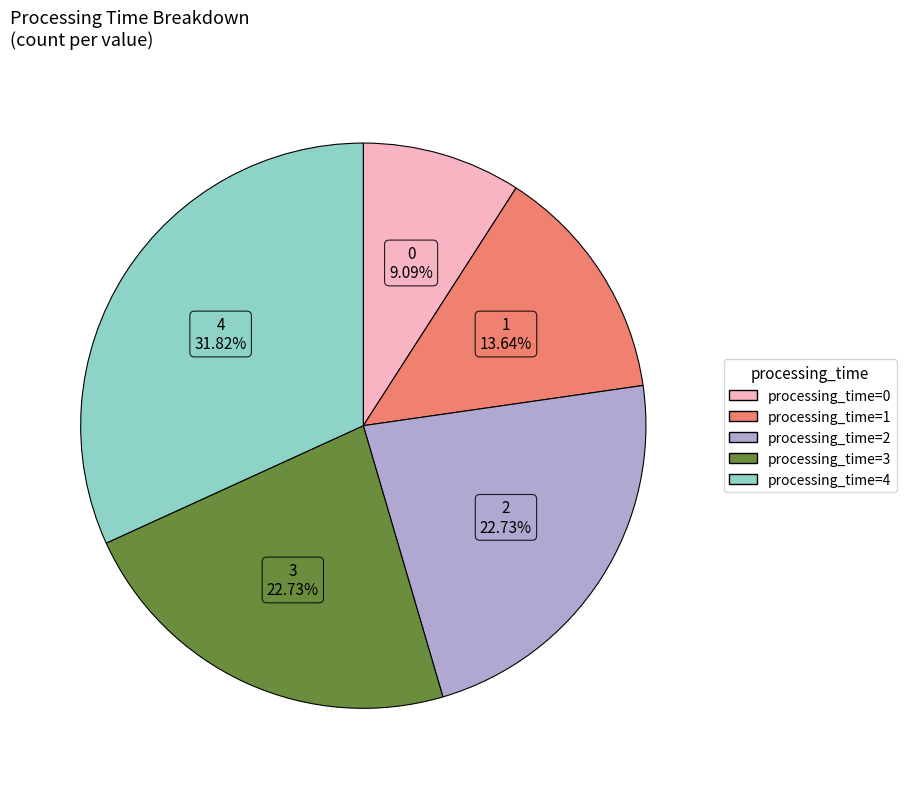

How many slices are in this pie chart?

5